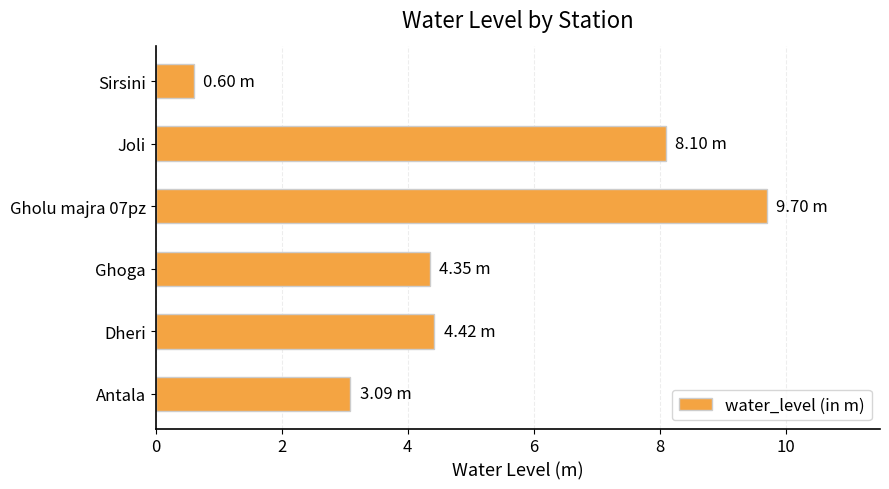

What is the change in value from Dheri to Sirsini?

-3.8